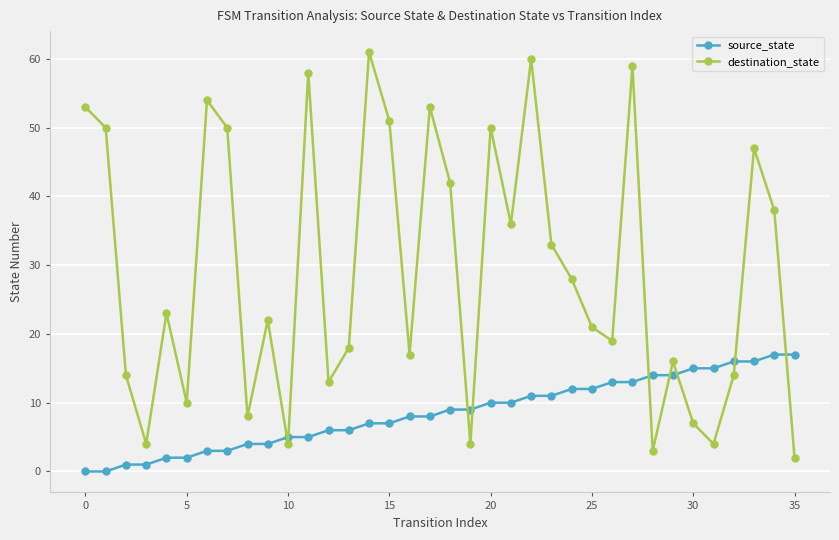

What are all the series names shown in the legend?

source_state, destination_state